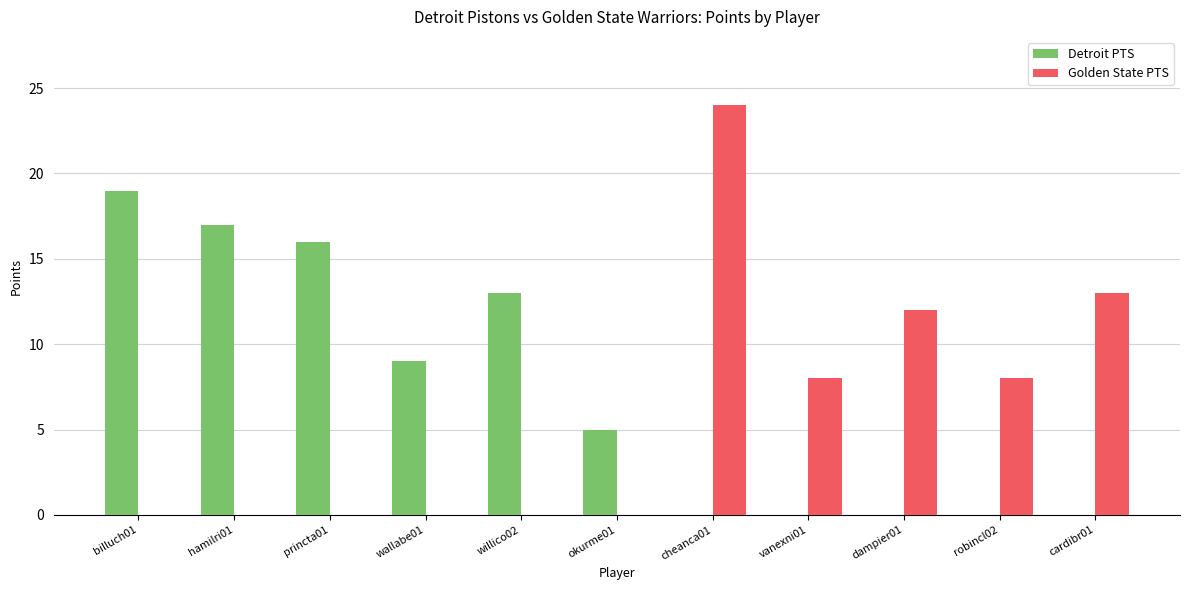

The Detroit PTS series shows 5 at okurme01. True or false?

True